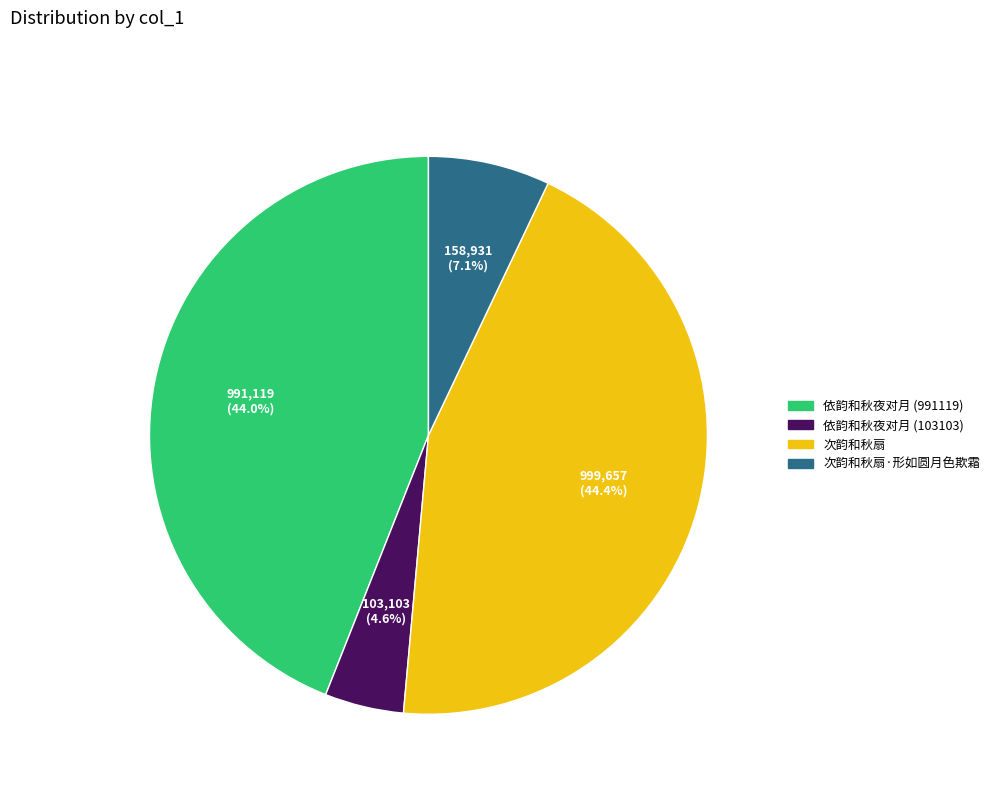

Is there a majority slice in this chart?

No